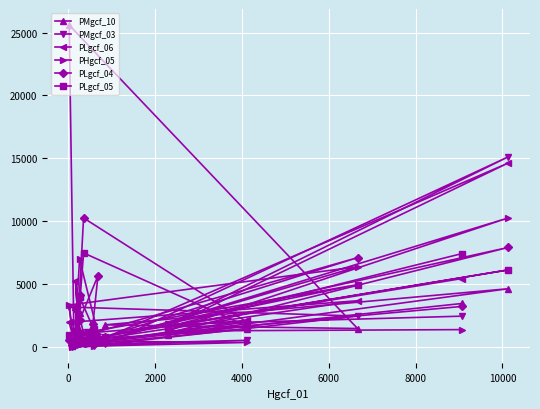

What is the maximum value shown in the chart?

25592